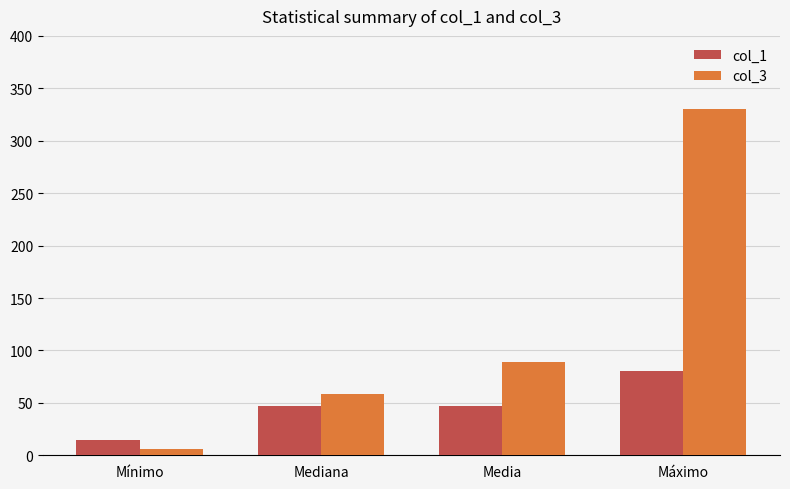

What is the difference between the col_1 values at Media and Mínimo?

32.6